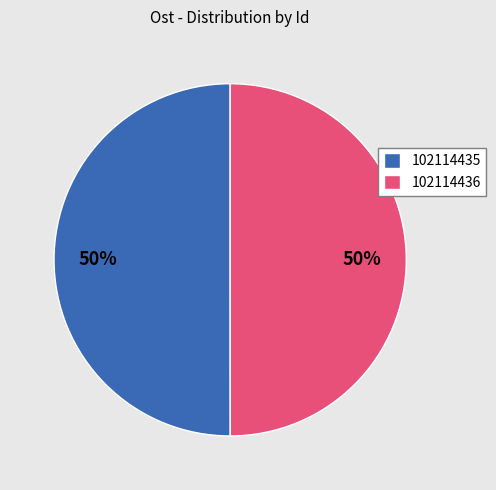

Is it true that 102114436 is 50% of the pie?

True